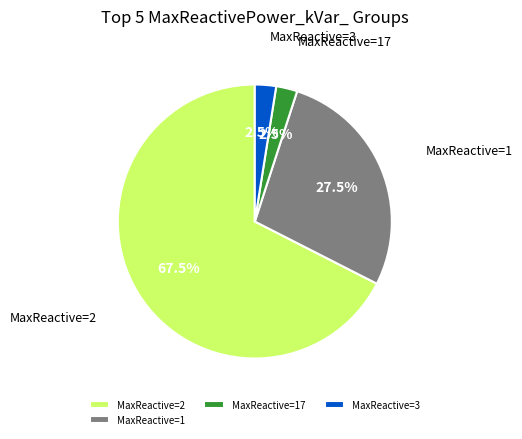

Is the sum of MaxReactive=17 and MaxReactive=3 greater than half?

No